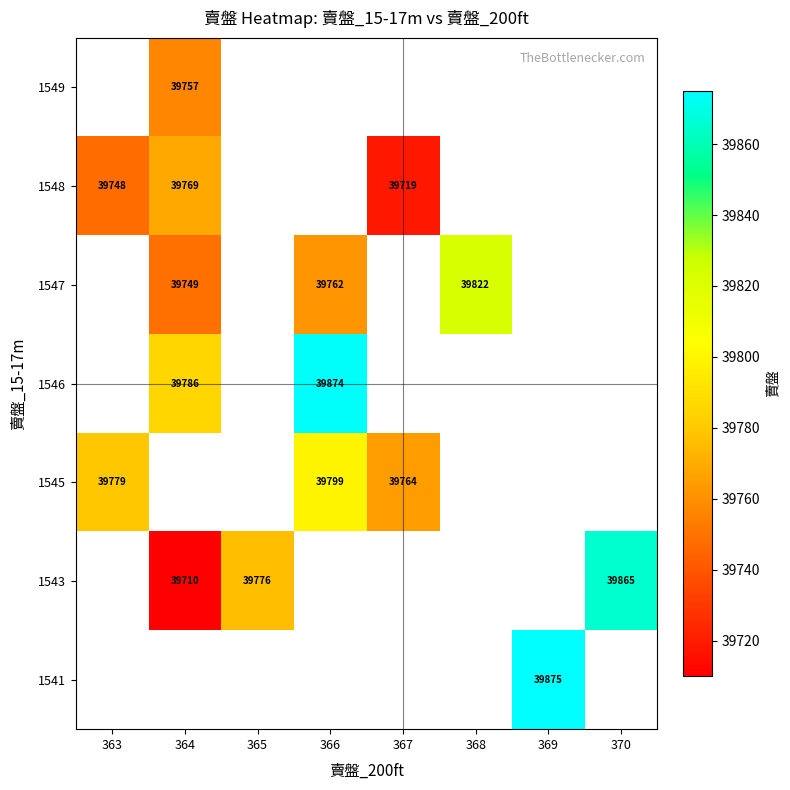

The 1547 series shows 39822 at 368. True or false?

True